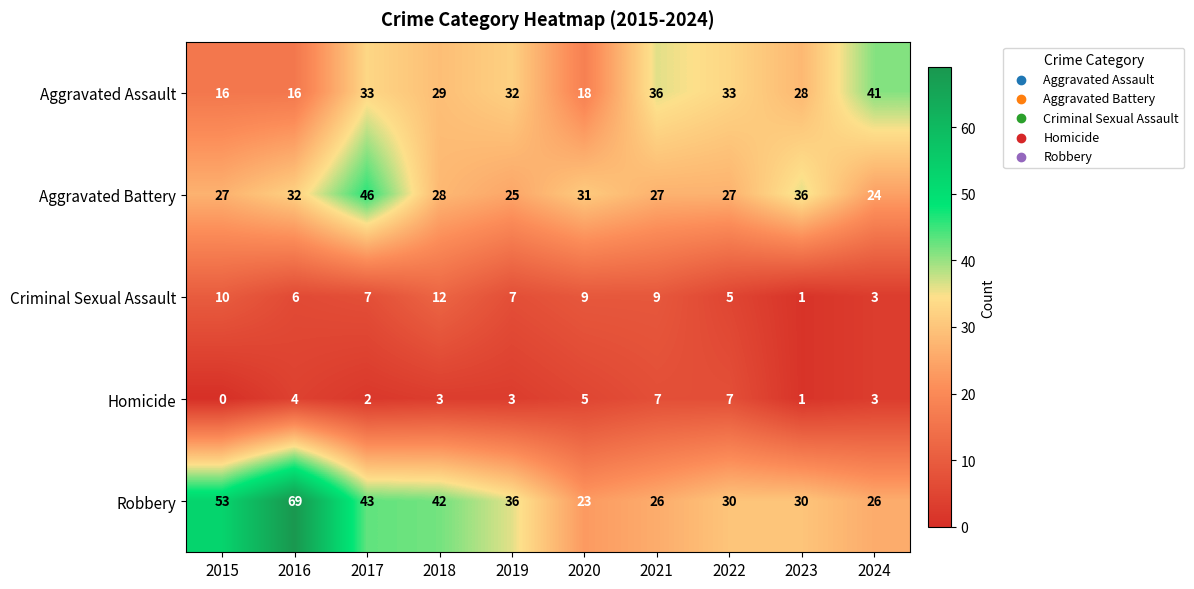

What is the spread (max minus min) of values at 2022?

28